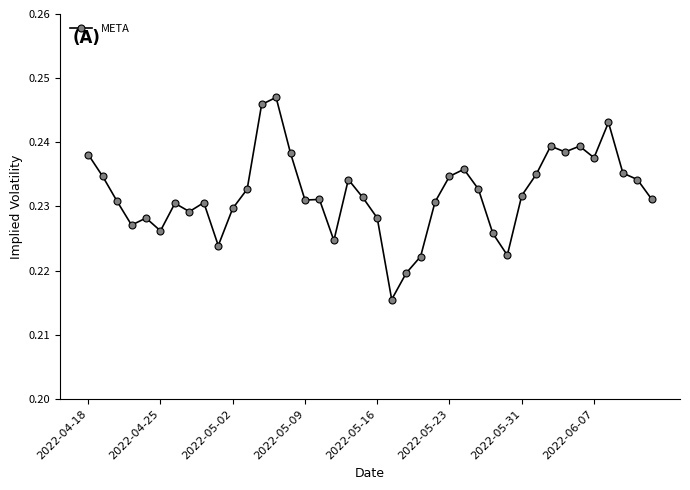

What is the sum of all values?

9.3